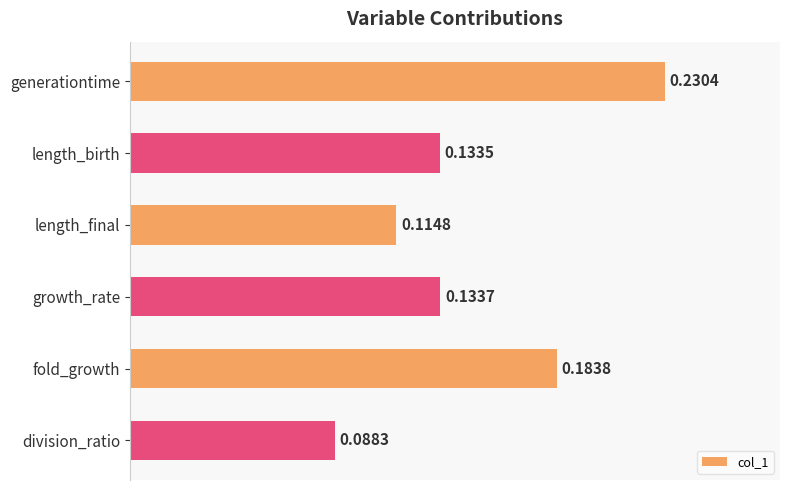

Rank the categories by value from highest to lowest.

generationtime, fold_growth, growth_rate, length_birth, length_final, division_ratio